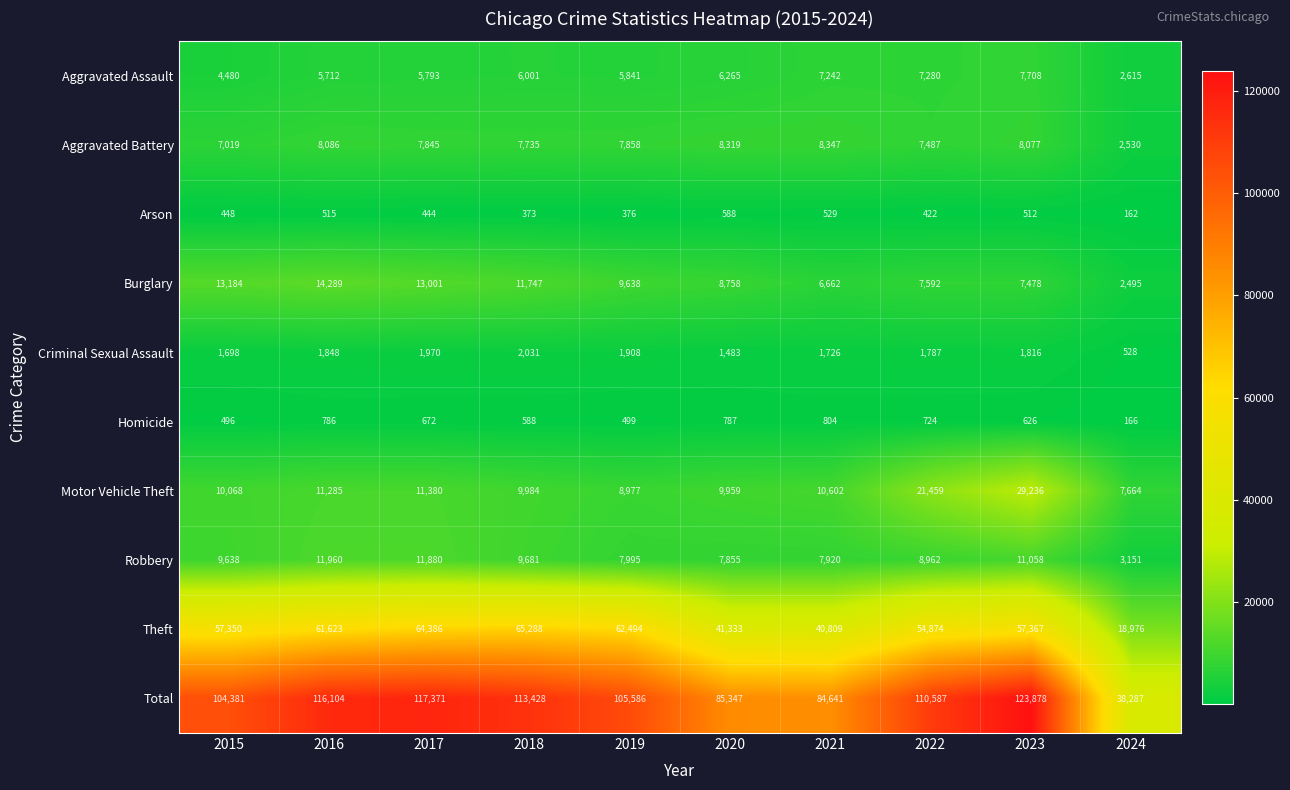

What is the difference between the maximum and minimum values in the Robbery series?

8809